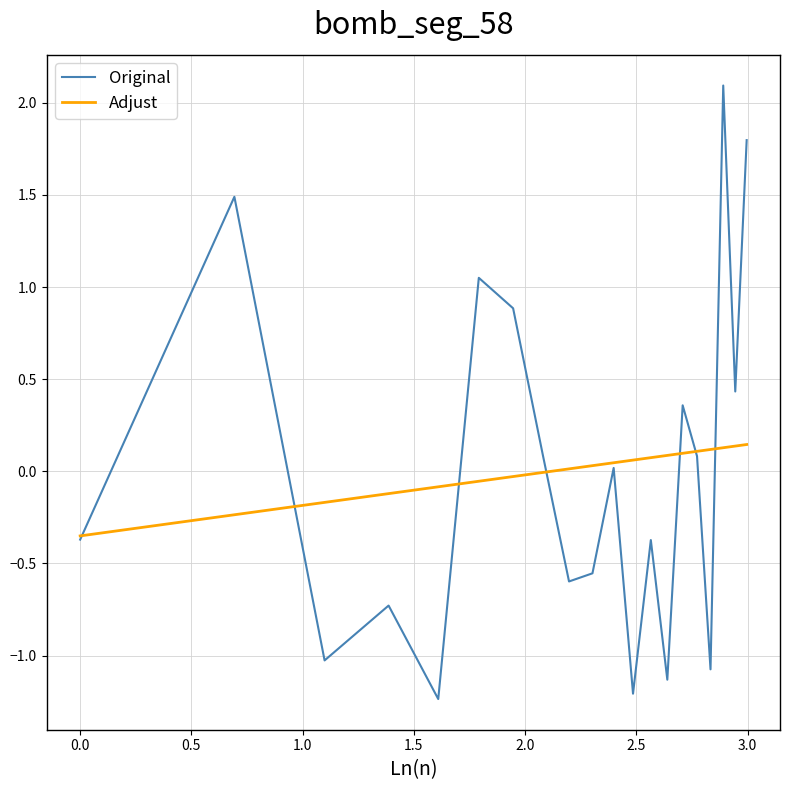

What is the maximum value for Original?

2.1